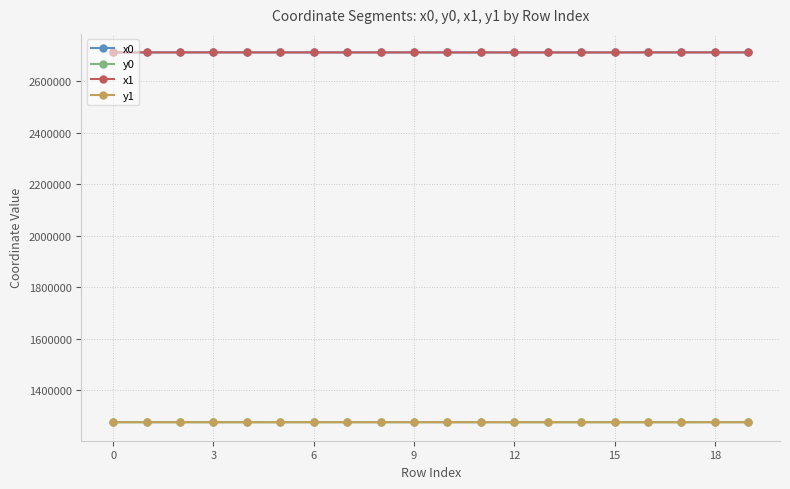

True or false: x1 has more than 2 interior local peaks.

True